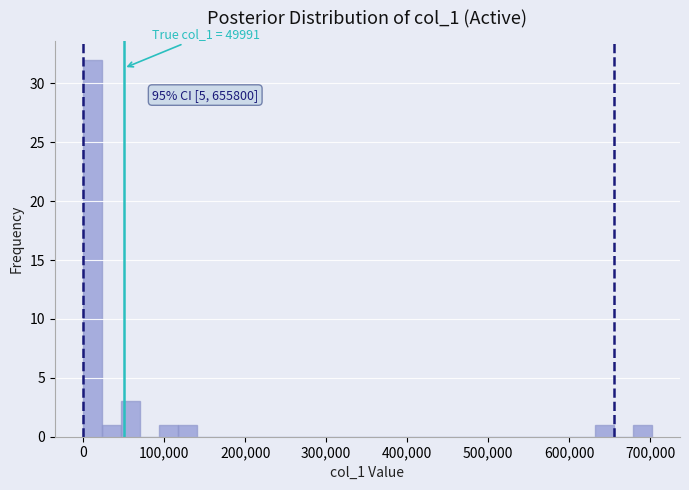

Read against the x-axis, roughly where is the centre of the tallest bar?

10000